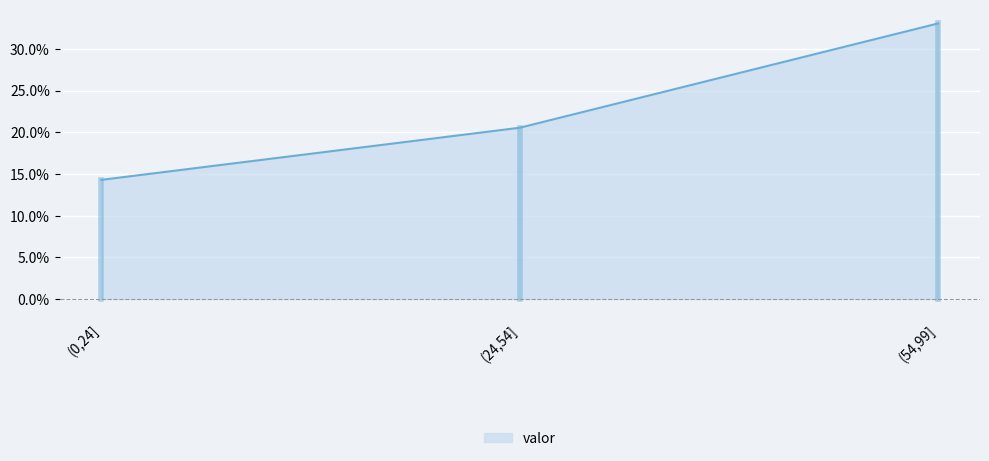

The chart shows a value of 0.3 at (54,99]. True or false?

True